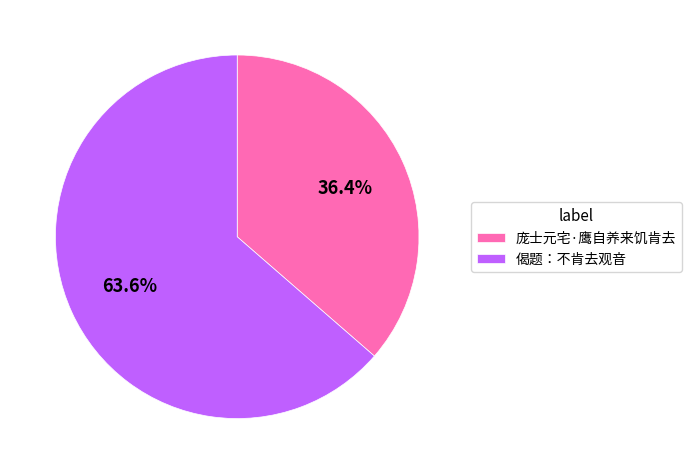

Is it true that 偈题：不肯去观音 is 74% of the pie?

False